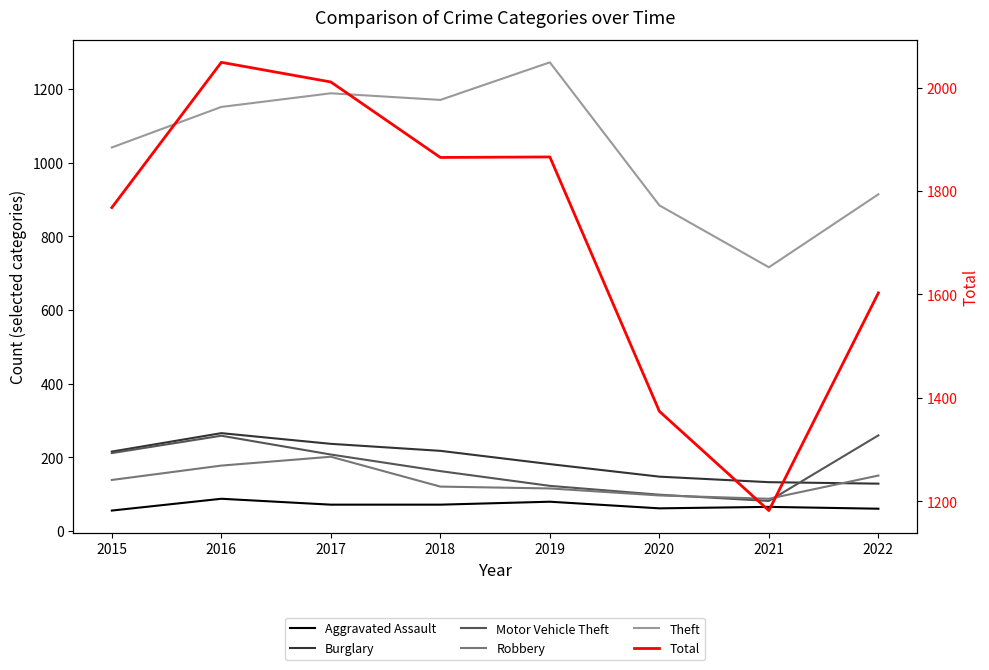

Is the value of Burglary at 2019 greater than the value of Robbery at 2016?

Yes